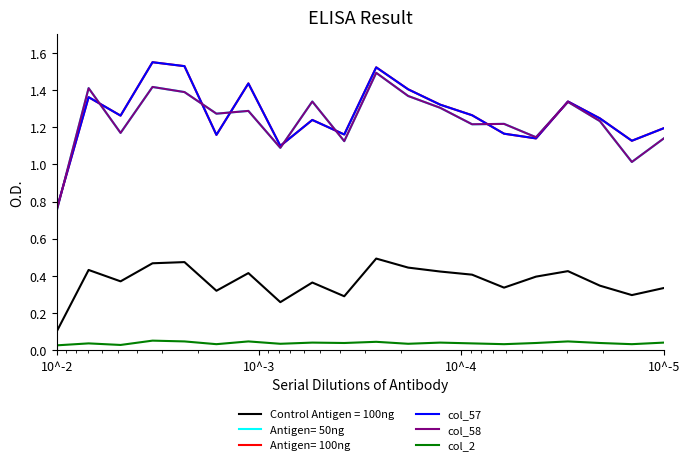

At how many categories does at least one series exceed 1?

19